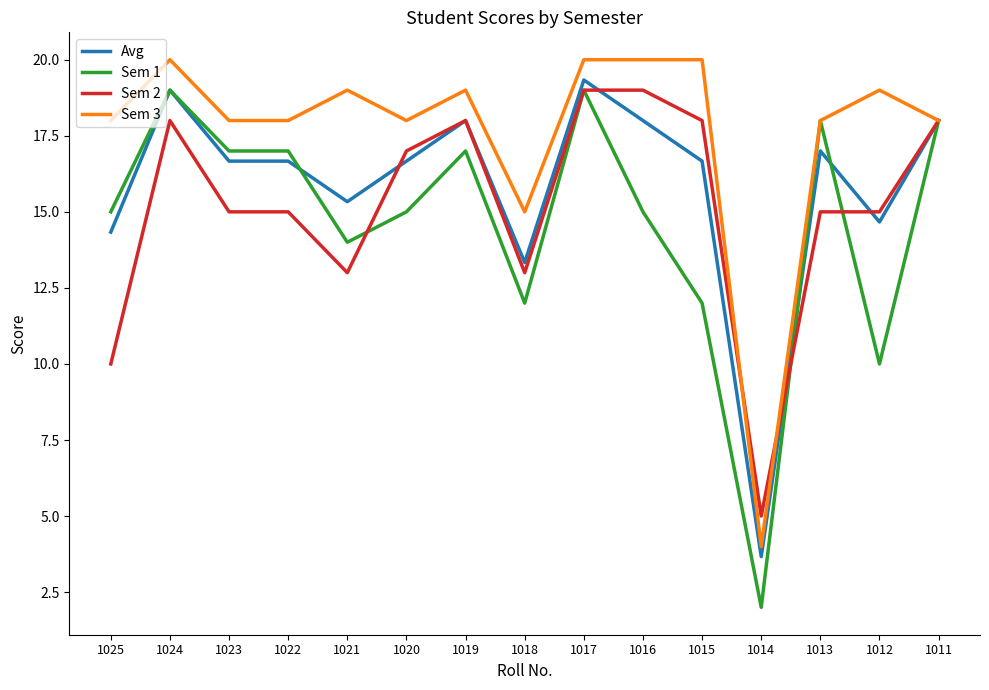

Is the value of Sem 1 at 1018 greater than the value of Sem 3 at 1011?

No